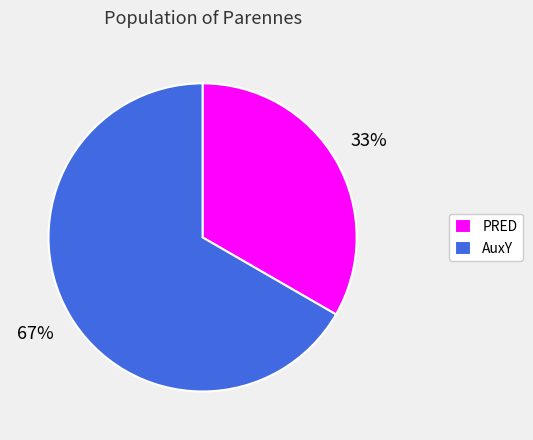

How many segments does this pie chart have?

2